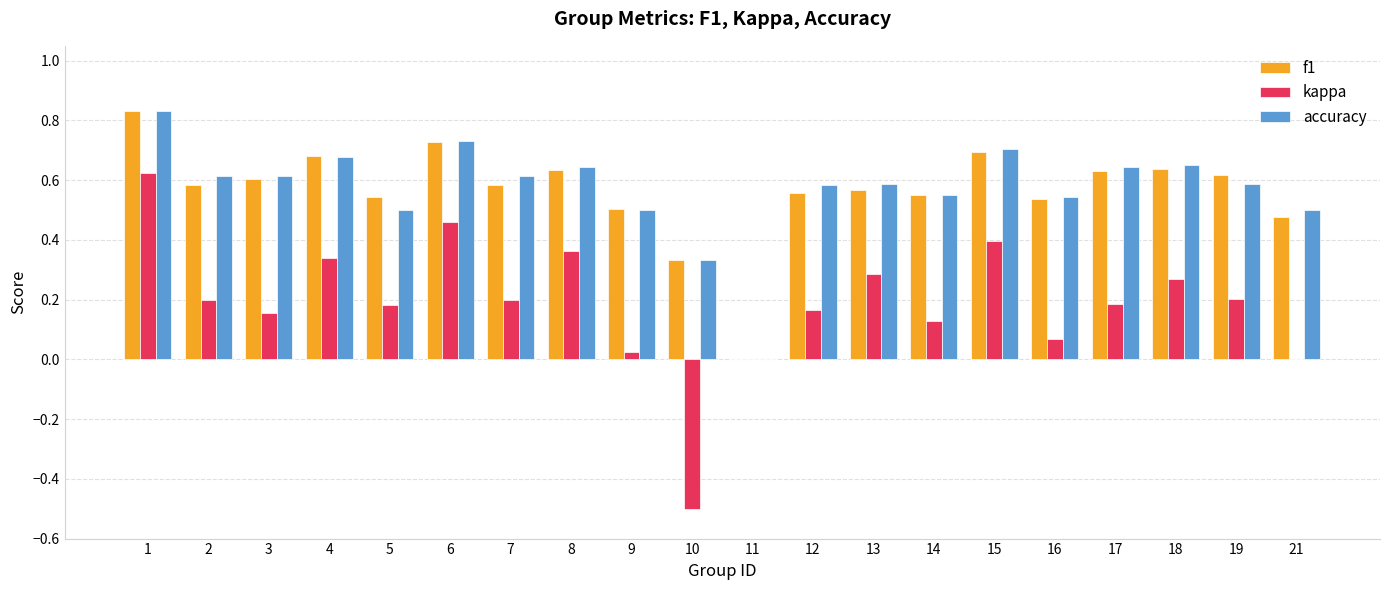

What is the sum of all accuracy values?

11.4